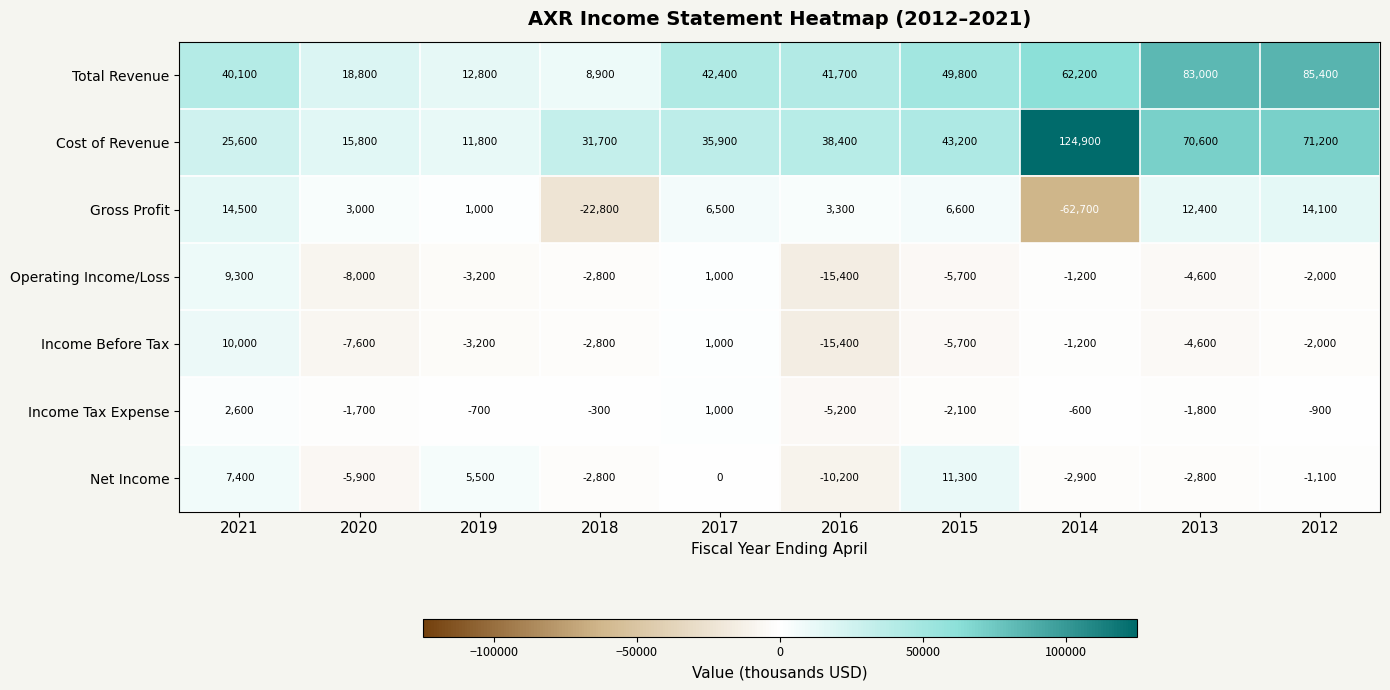

The Cost of Revenue series shows 41393 at 2021. True or false?

False